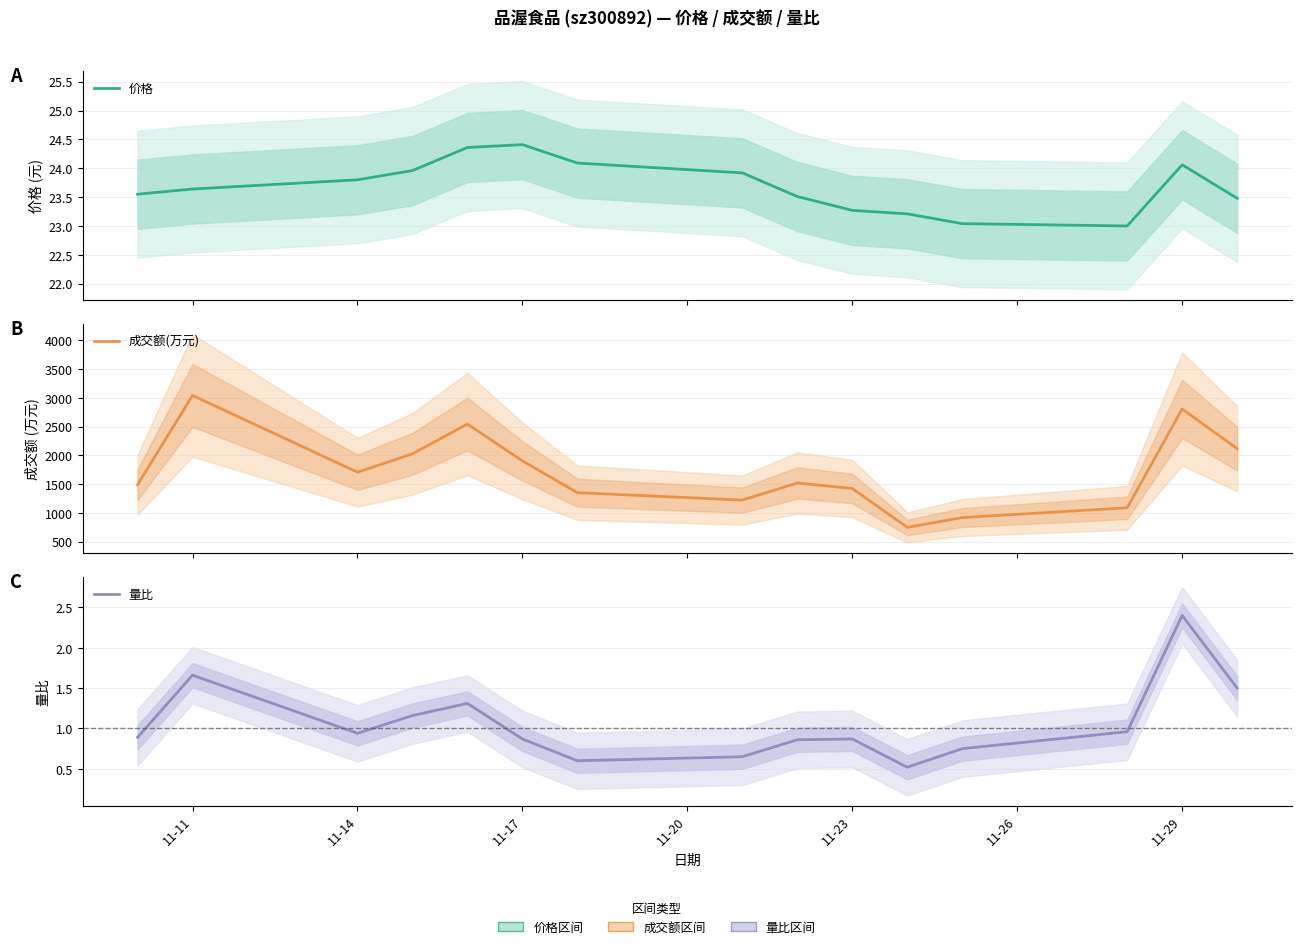

Which series has the widest spread of values?

成交额(万元)